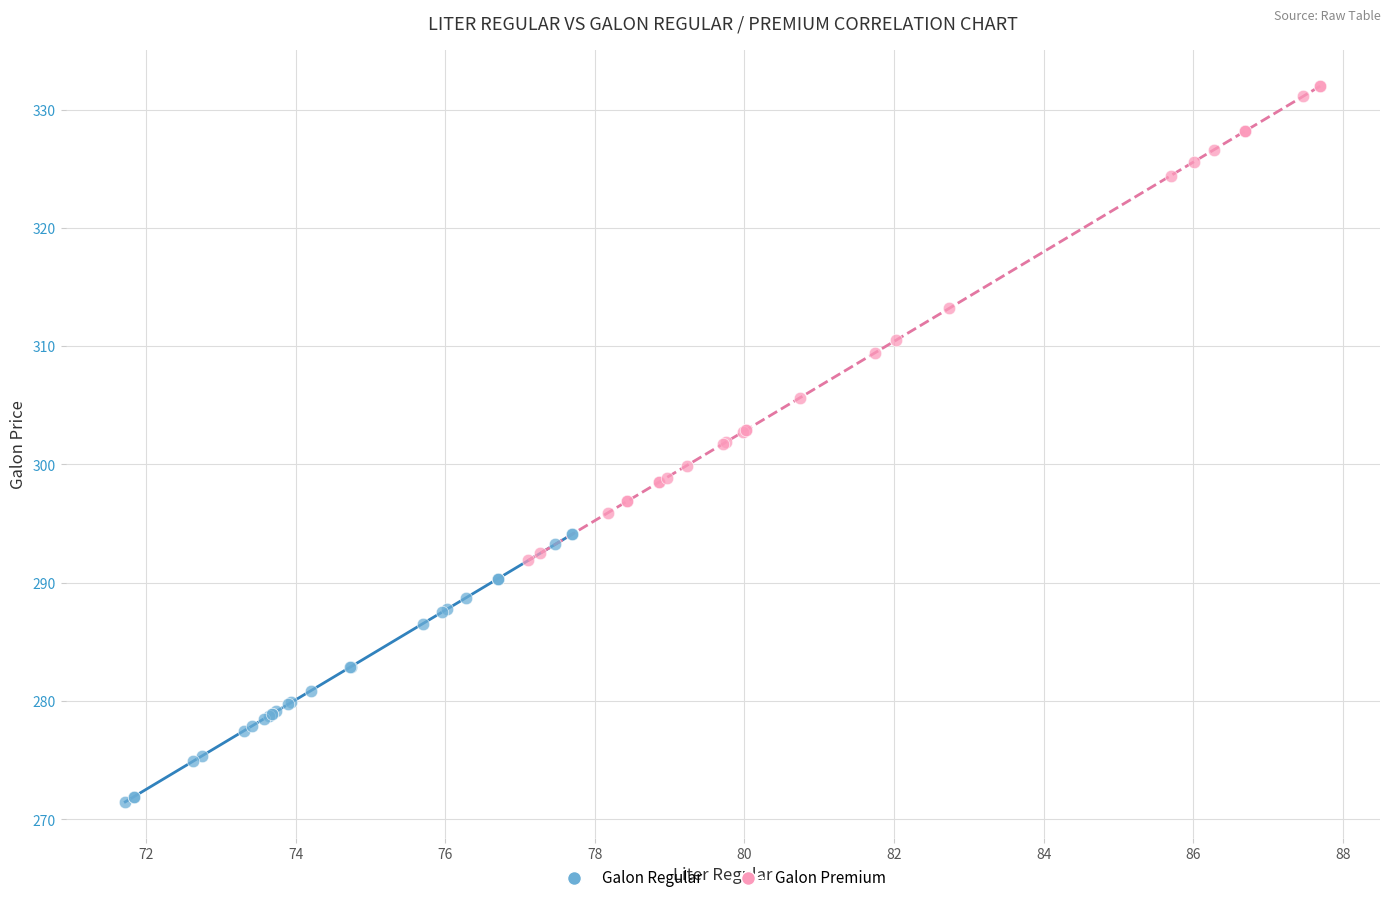

Which series reaches the maximum Y coordinate?

Galon Premium